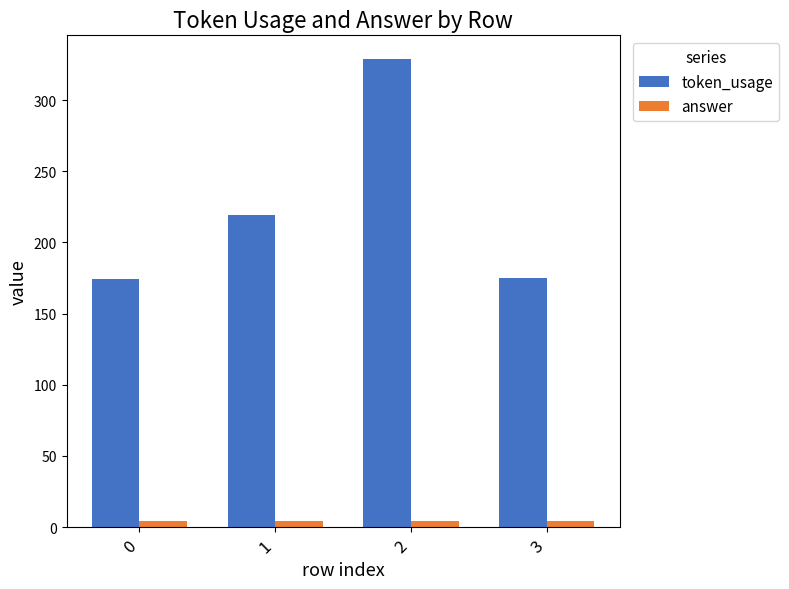

How many groups of bars are there?

4